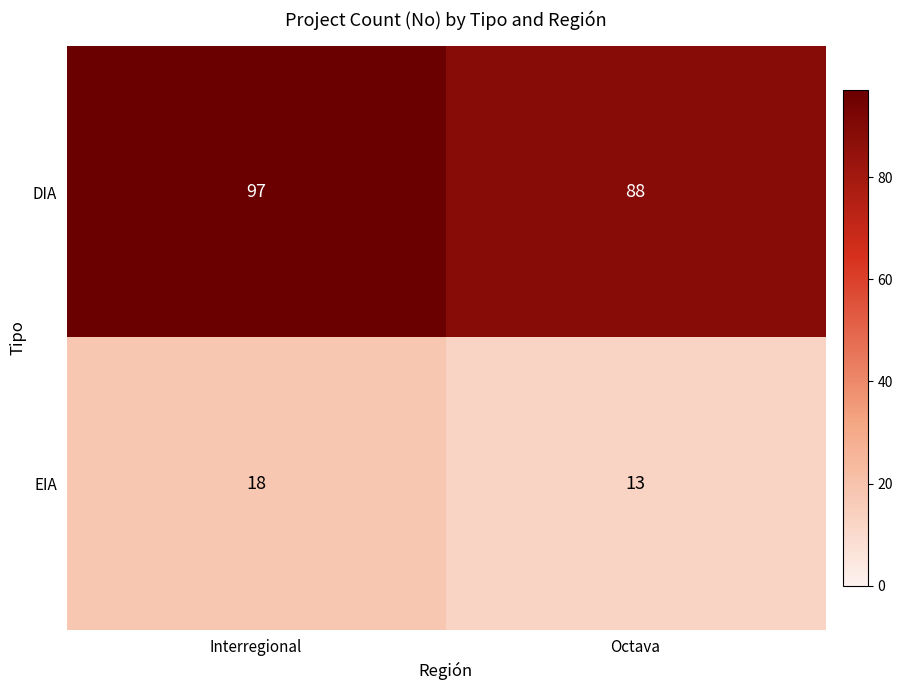

What is the total value across all series at Interregional?

115